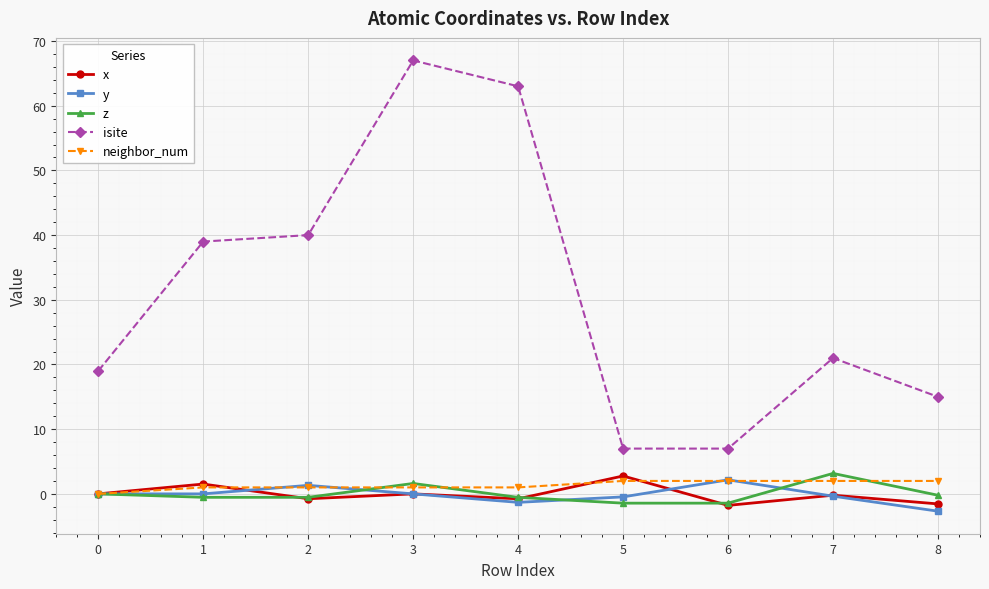

Which series has the largest total across all categories?

isite